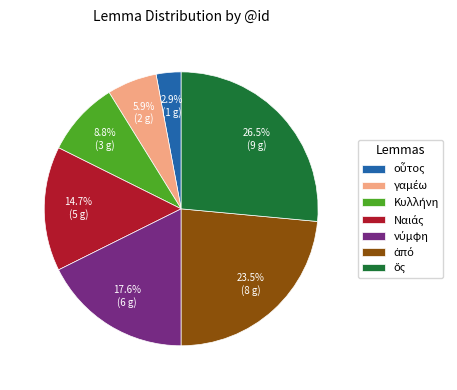

Is there any slice that represents more than half of the pie?

No